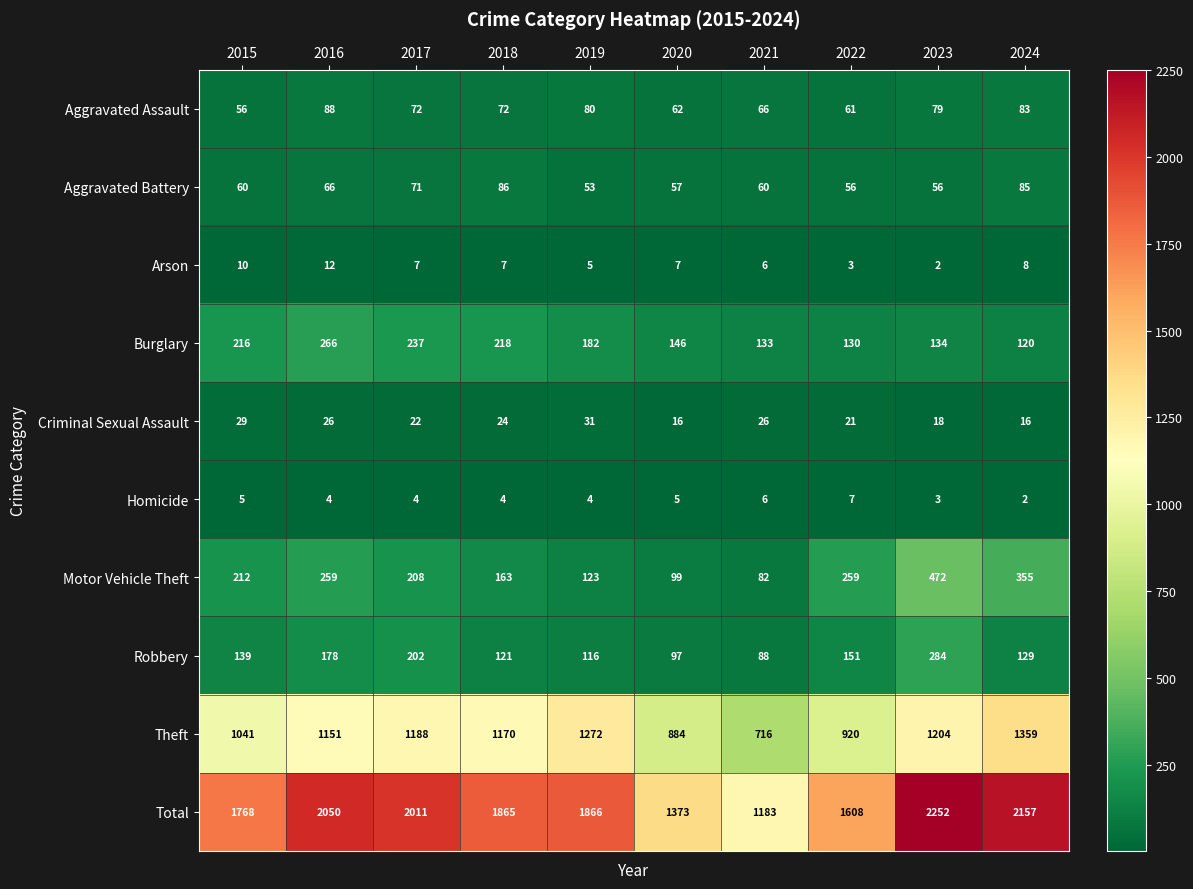

Read the Homicide value at 2018.

4